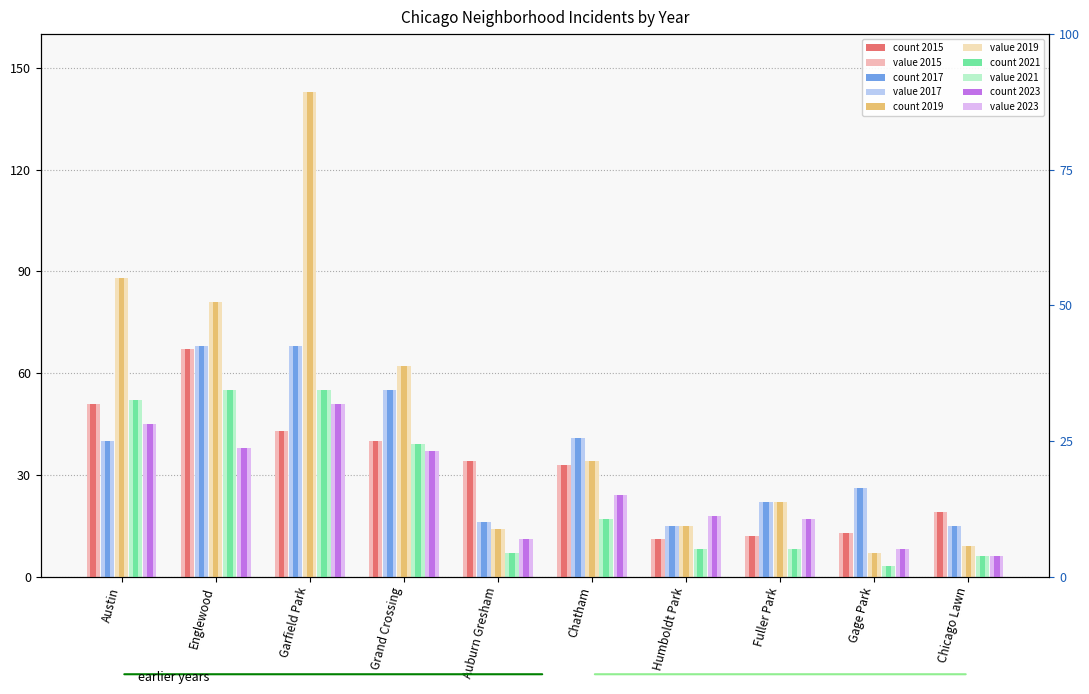

Which series changed the most between Garfield Park and Humboldt Park?

2019 (pale)